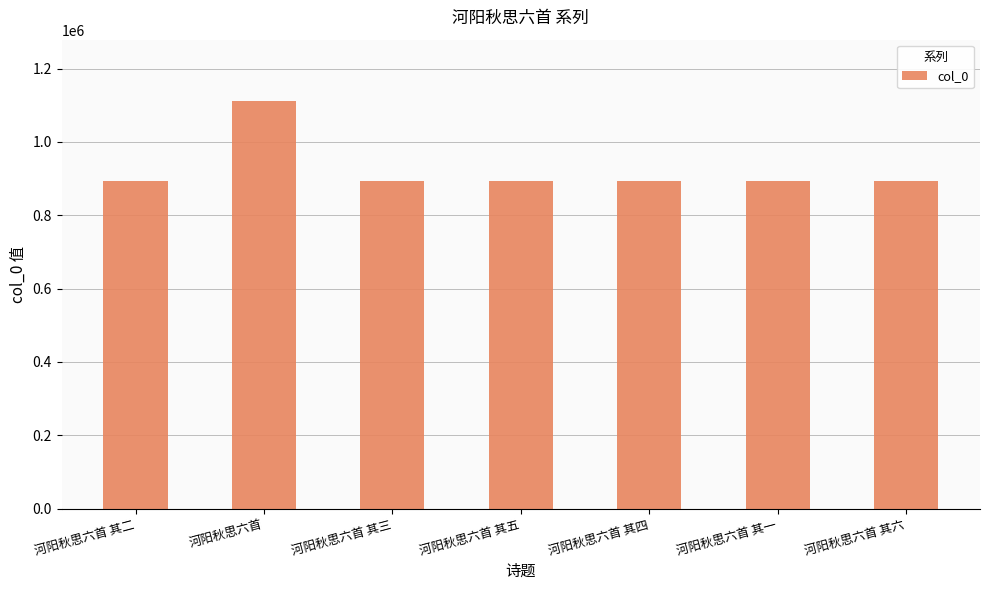

What is the minimum value shown in the chart?

894138